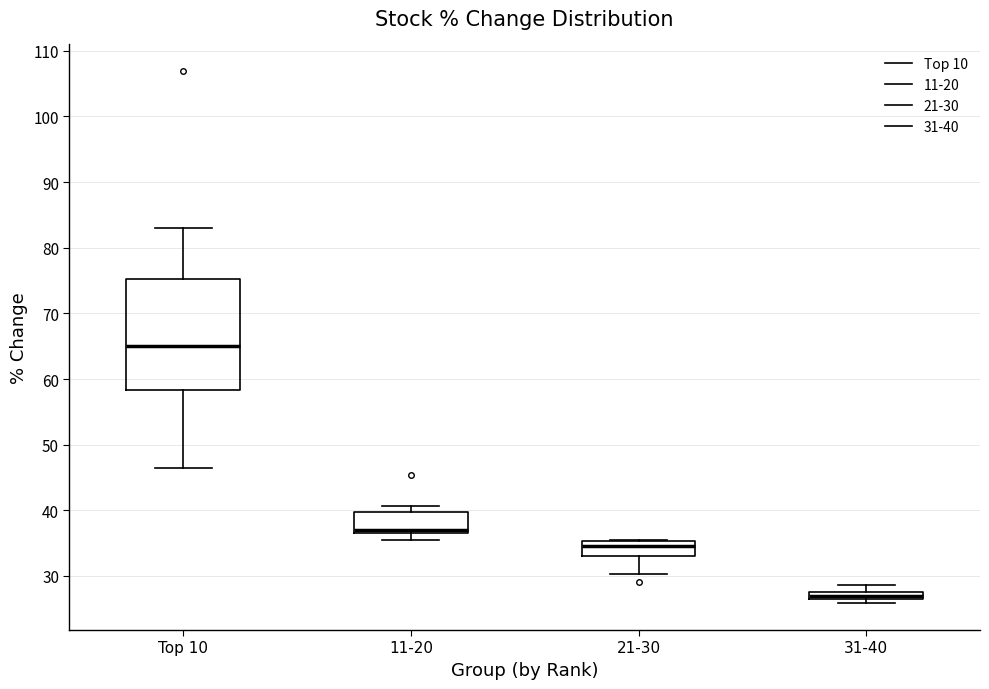

Where is the upper edge of the box for 21-30 on the y-axis? The values are not printed on the chart, so give them approximately, as read against the axis.

35